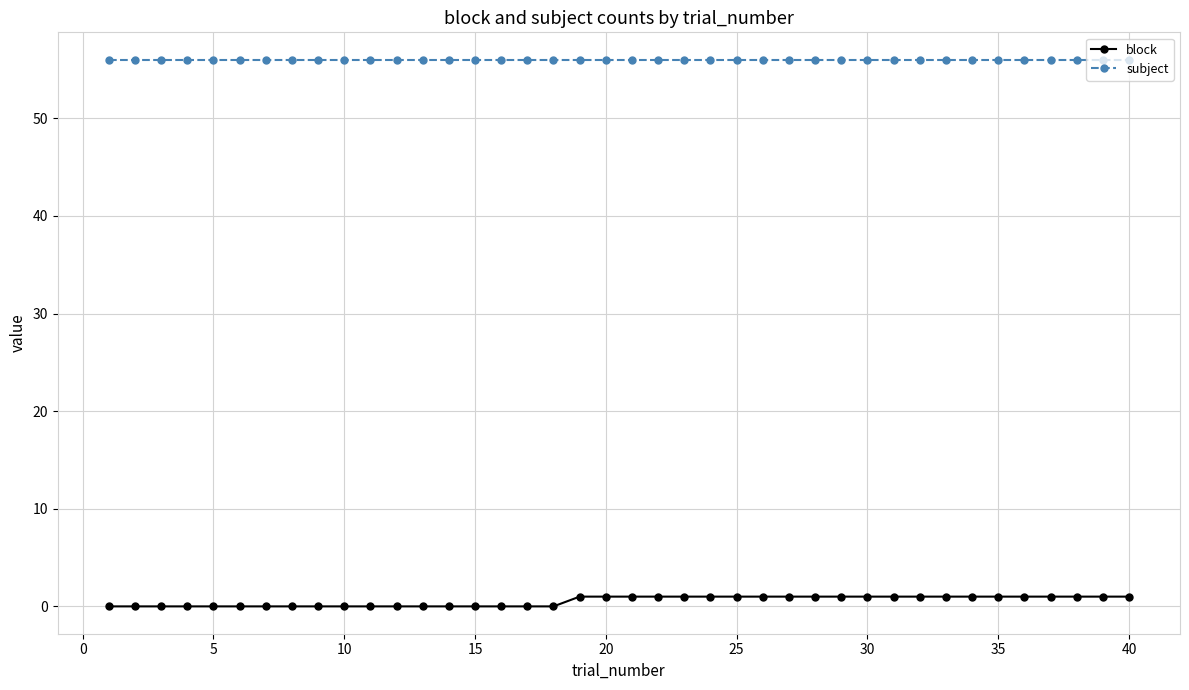

Which series has the largest total across all categories?

subject